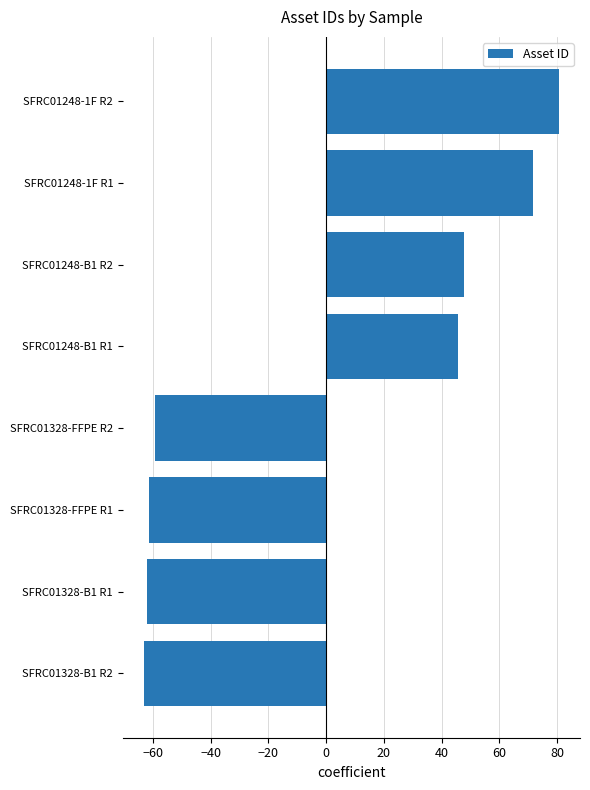

What is the difference between the maximum and minimum values?

144.0